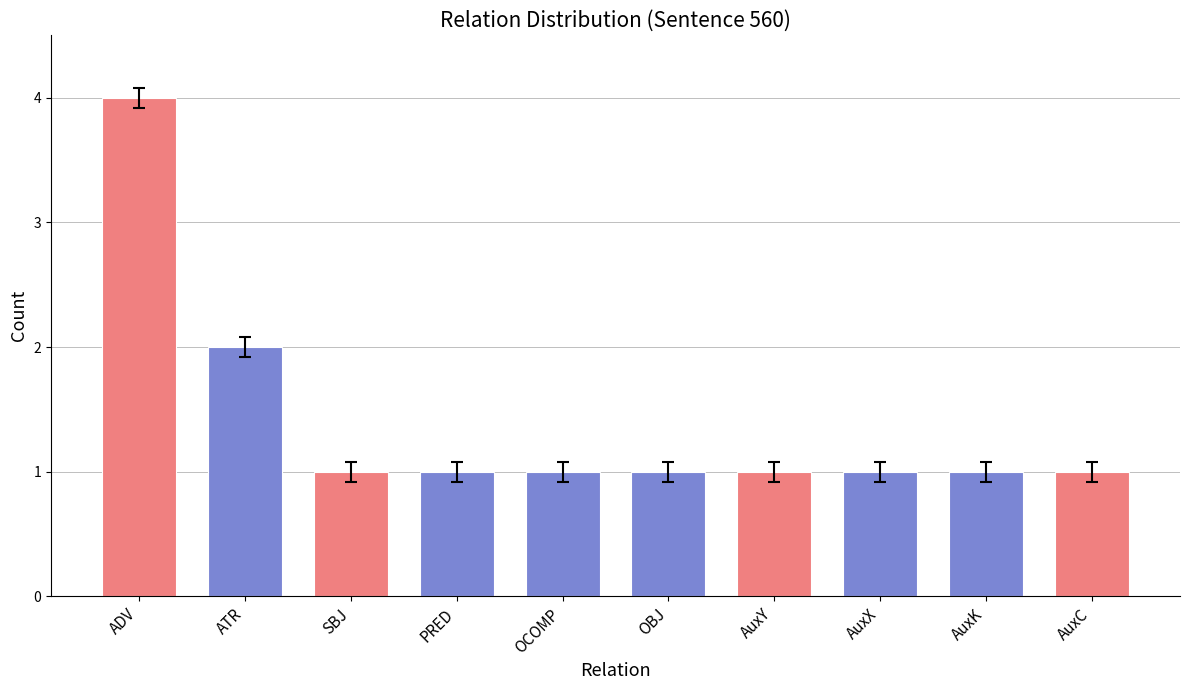

List the labels in order of value, smallest first.

AuxX, AuxY, OCOMP, SBJ, OBJ, AuxC, PRED, AuxK, ATR, ADV